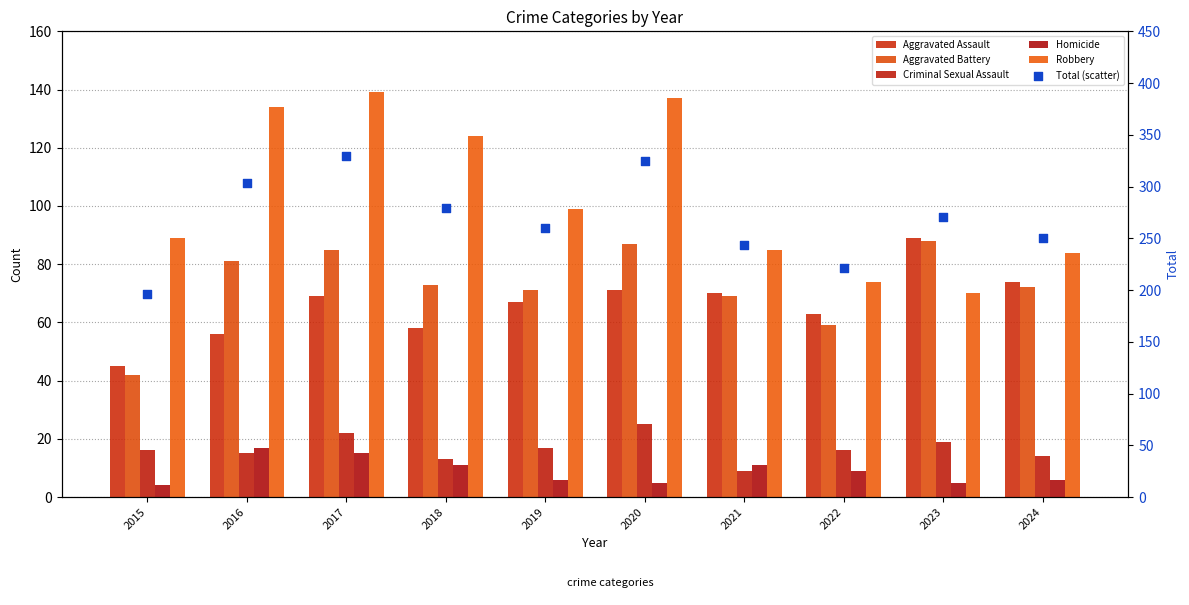

Which series has the largest total across all categories?

Total (scatter)